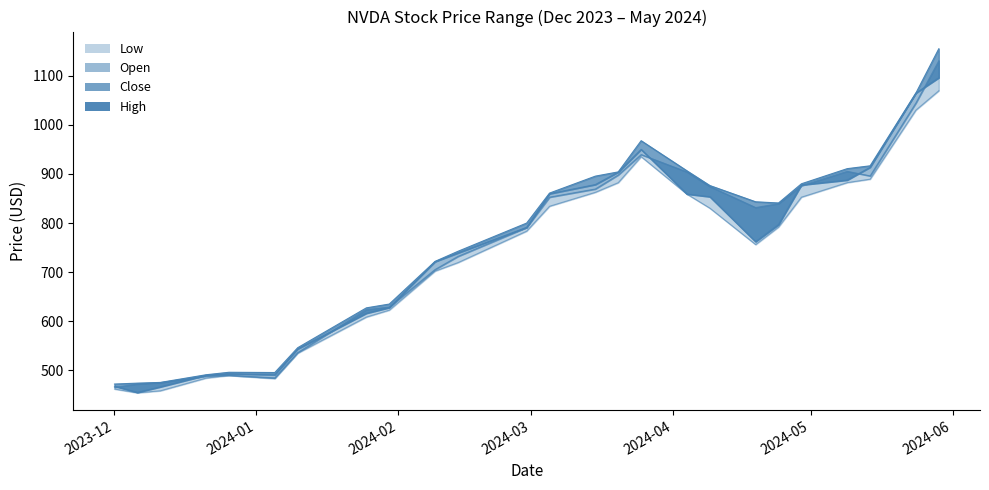

At which category does the data reach its first local peak?

2024-04